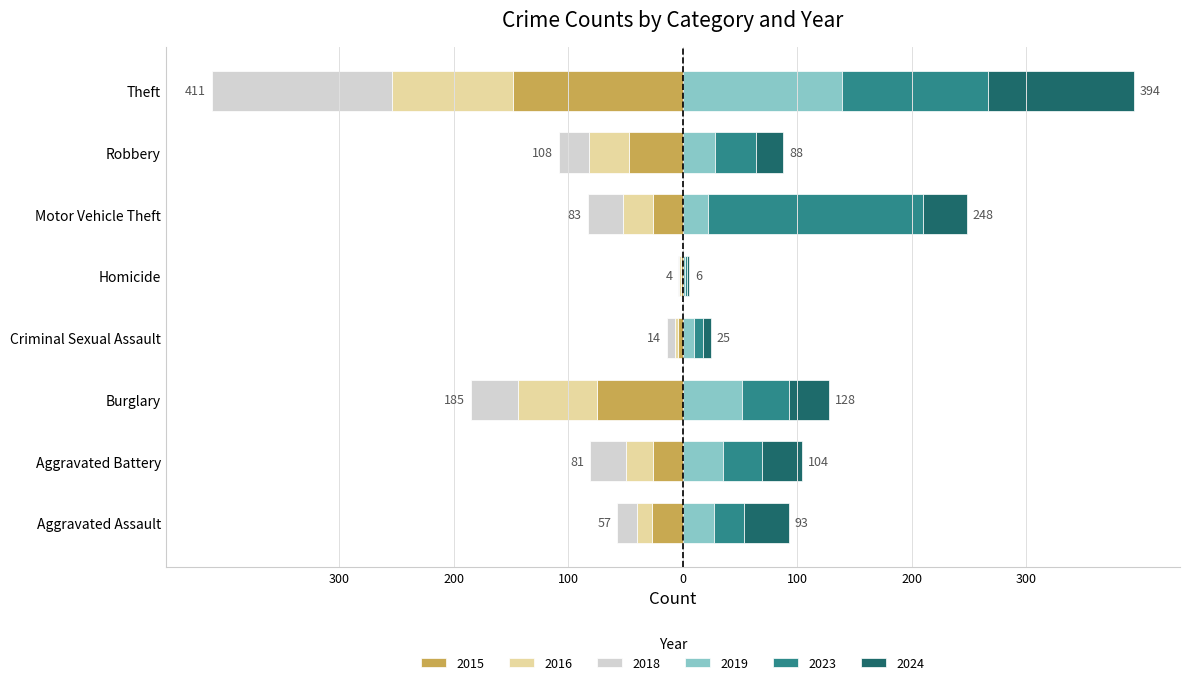

How many data points does each series have?

8